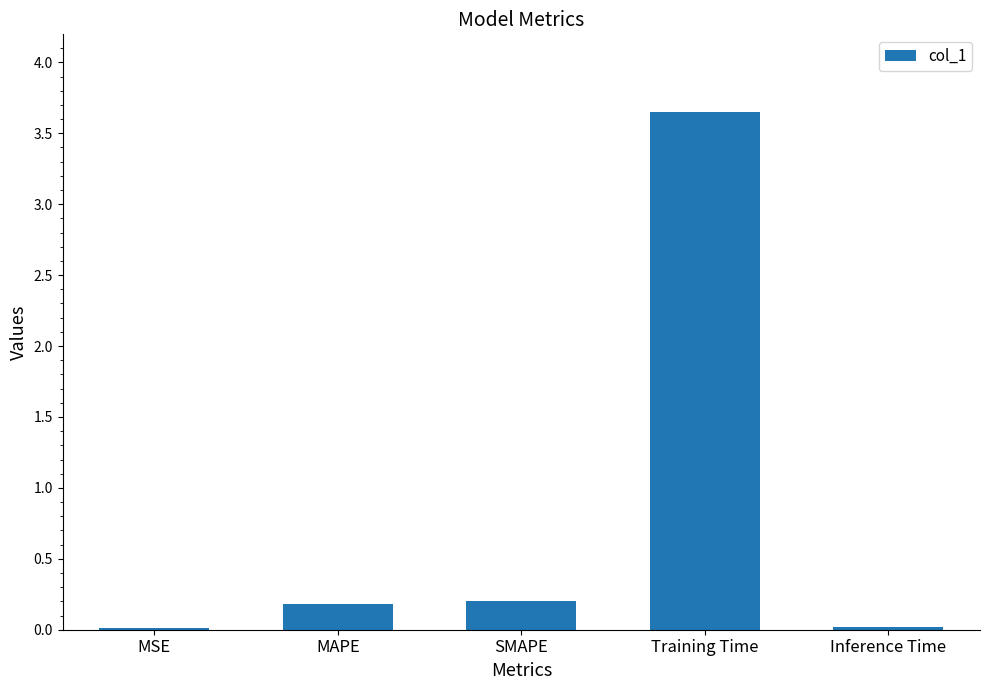

The value at Training Time is 5.4. True or false?

False